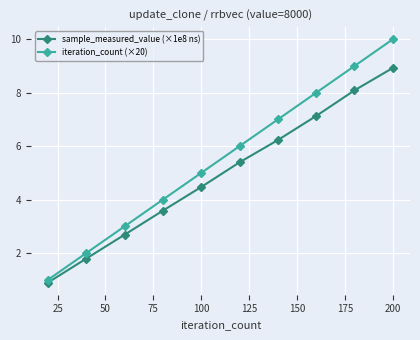

Reading left to right, what are all the values shown in this chart?

sample_measured_value (×1e8 ns): 0.9	1.8	2.7	3.6	4.5	5.4	6.2	7.1	8.1	8.9
iteration_count (×20): 1.0	2.0	3.0	4.0	5.0	6.0	7.0	8.0	9.0	10.0